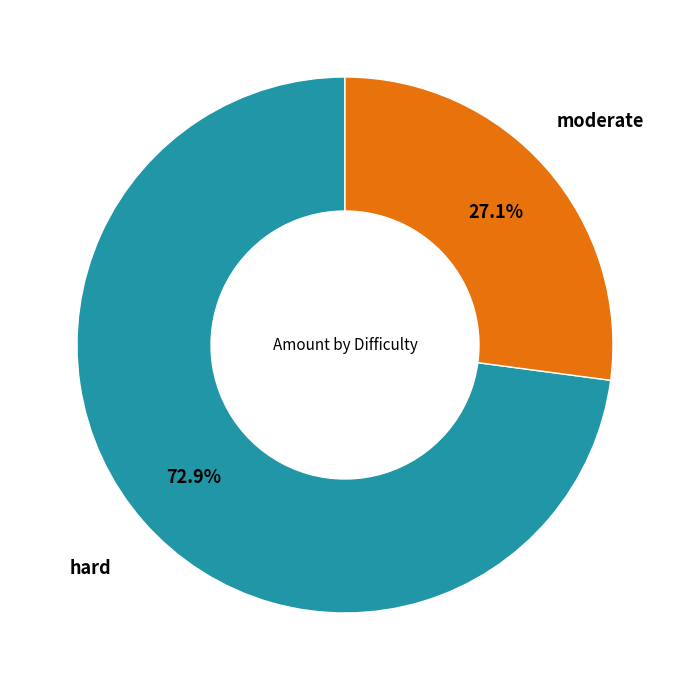

Does any single category account for the majority?

Yes